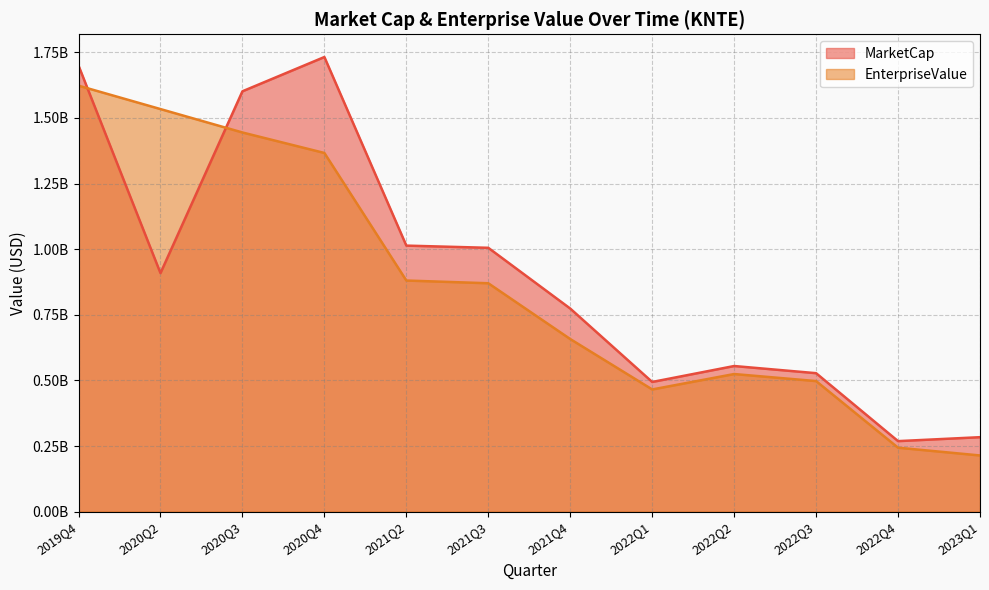

What is the difference between the MarketCap values at 2021Q3 and 2021Q2?

8370514.7